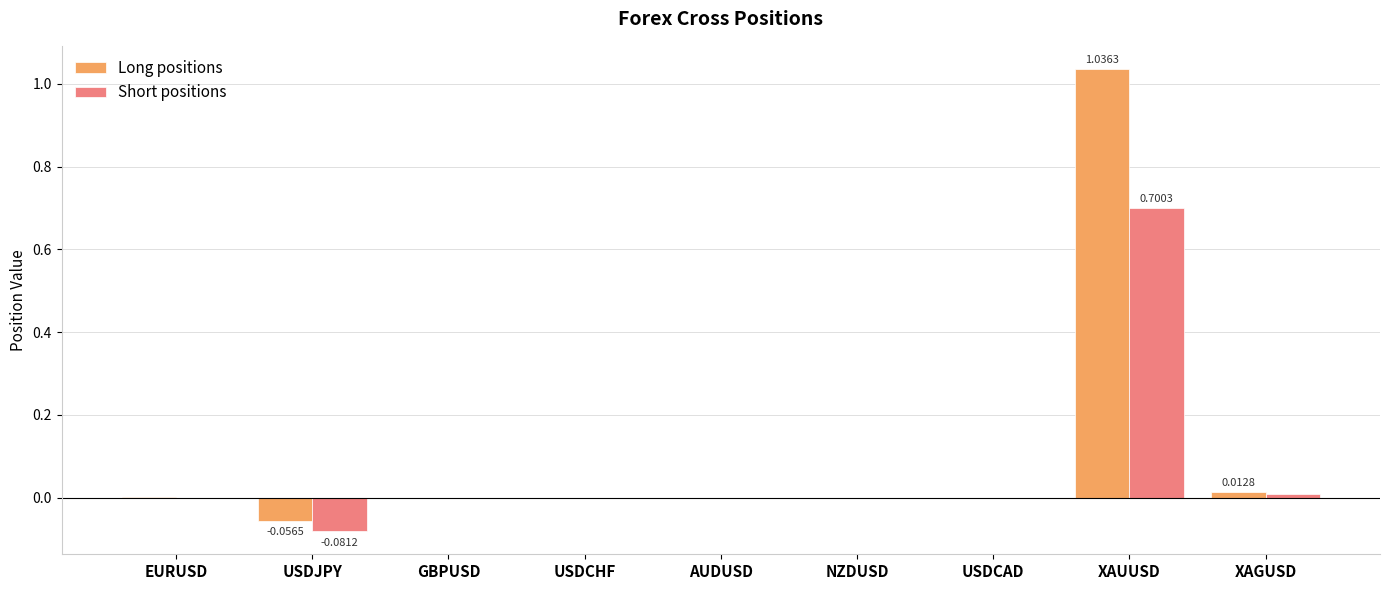

Which category has the highest value in the Long positions series?

XAUUSD